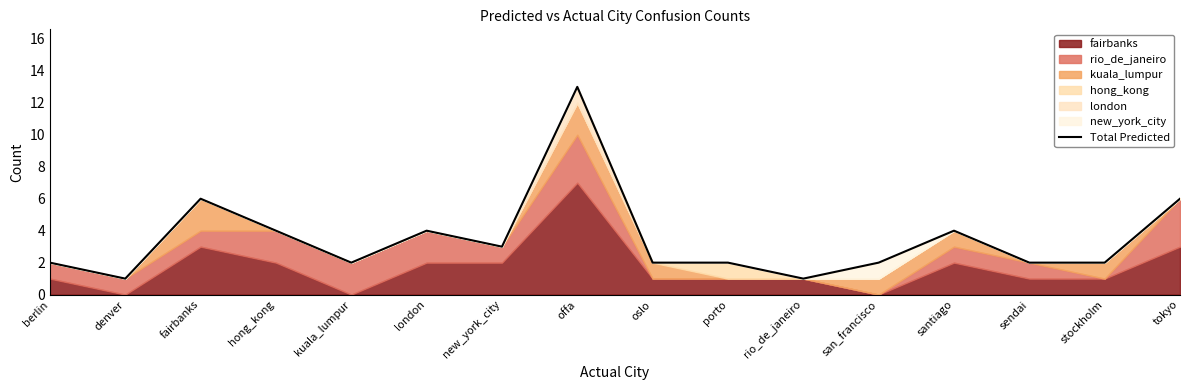

Where is the first local minimum?

denver